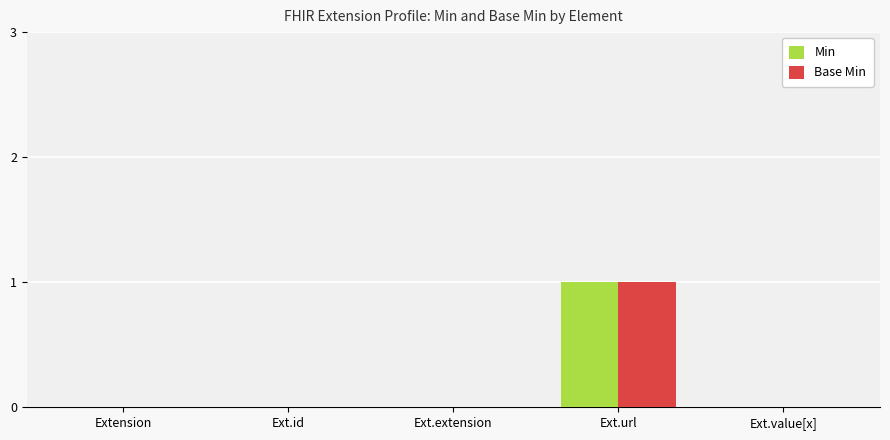

The Base Min series shows -1 at Ext.value[x]. True or false?

False